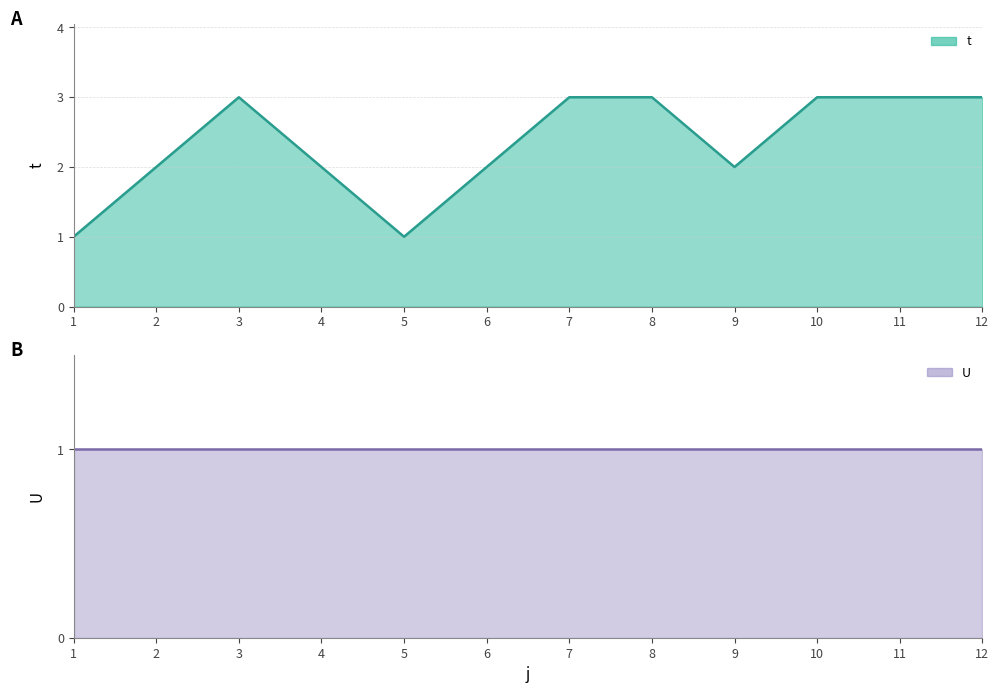

What is the greatest value displayed?

3